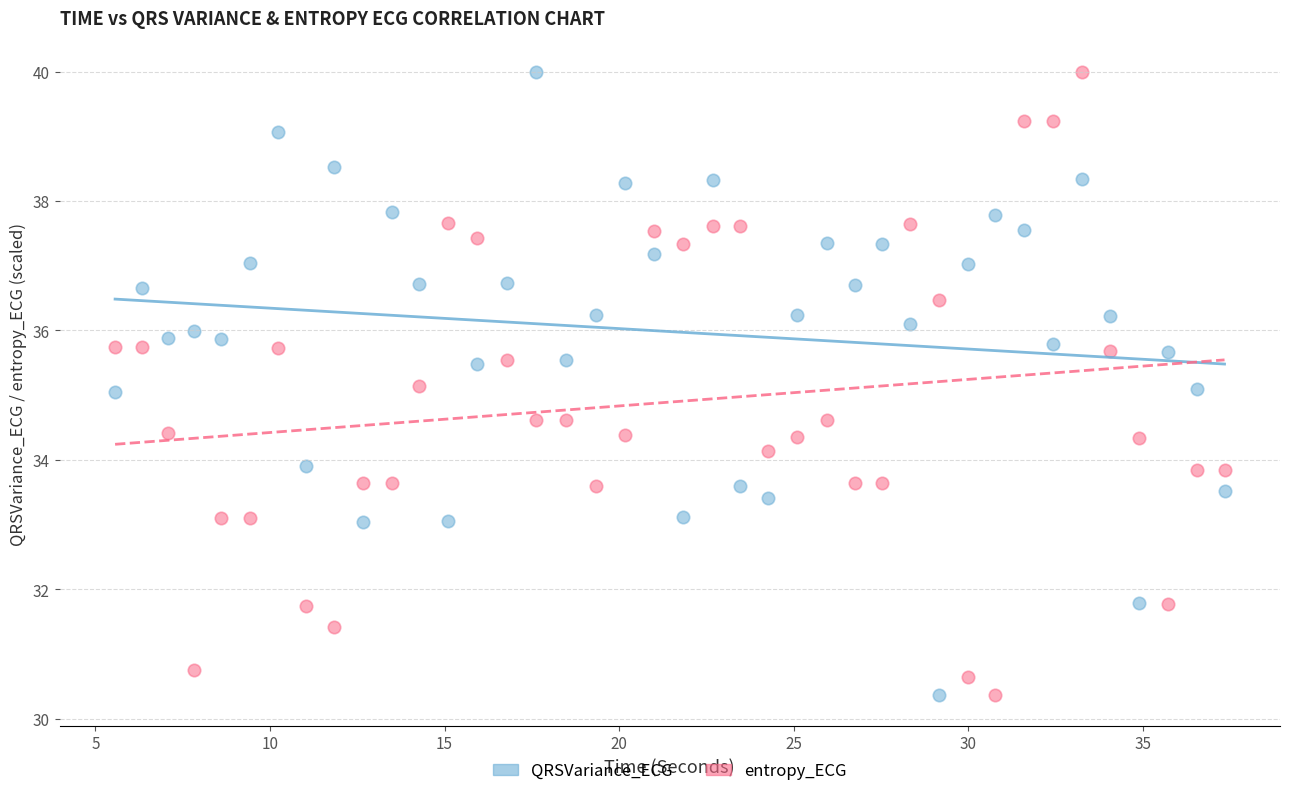

What is the X range (max minus min) for the scatter plot?

31.8